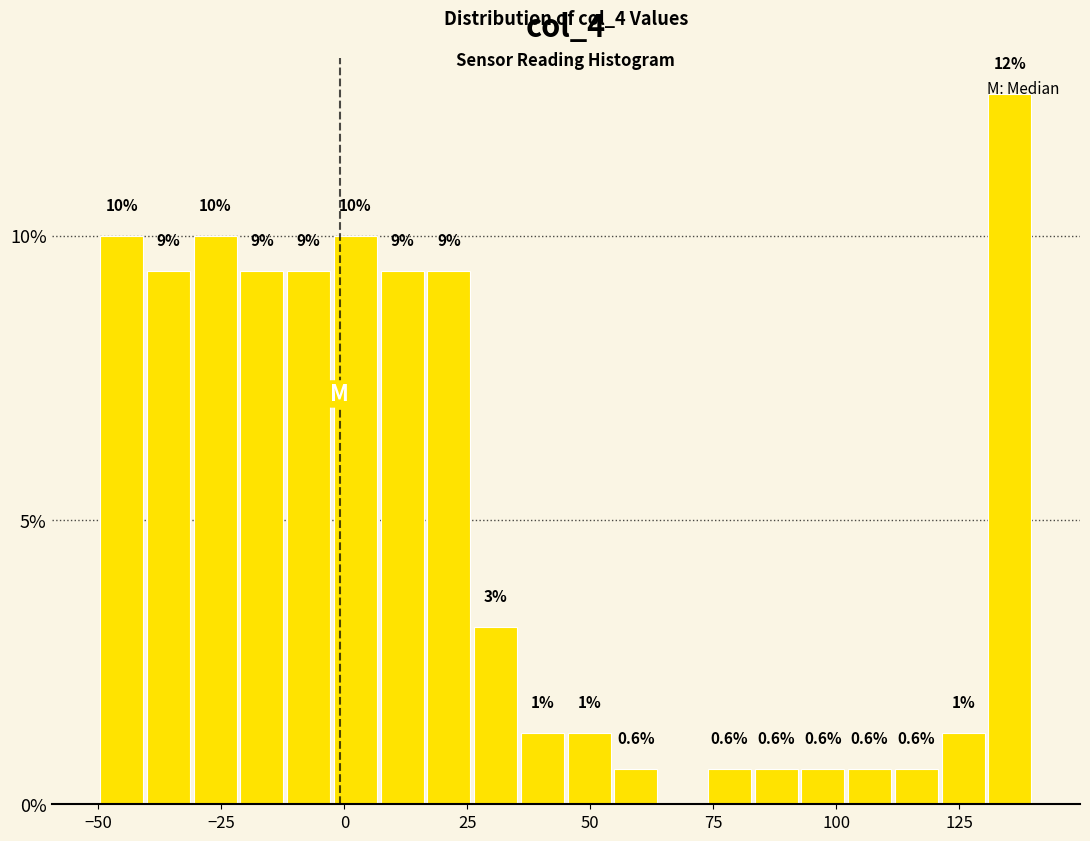

Around what value on the x-axis is the tallest bar? Give the approximate position of its centre, as read against the axis.

135